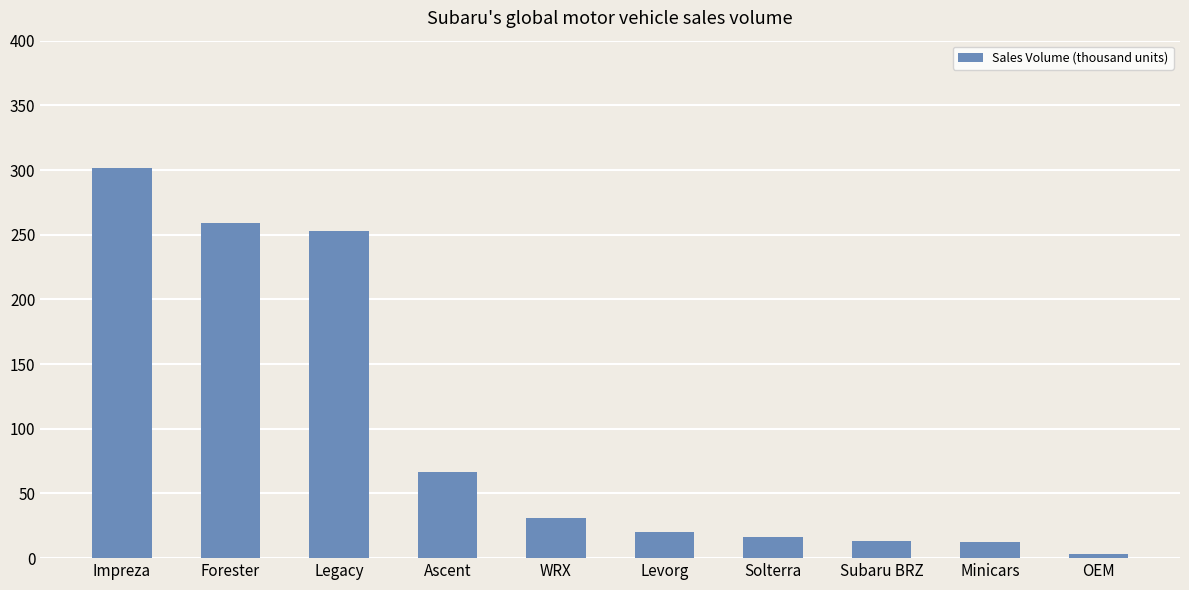

The value at OEM is 3.4. True or false?

True